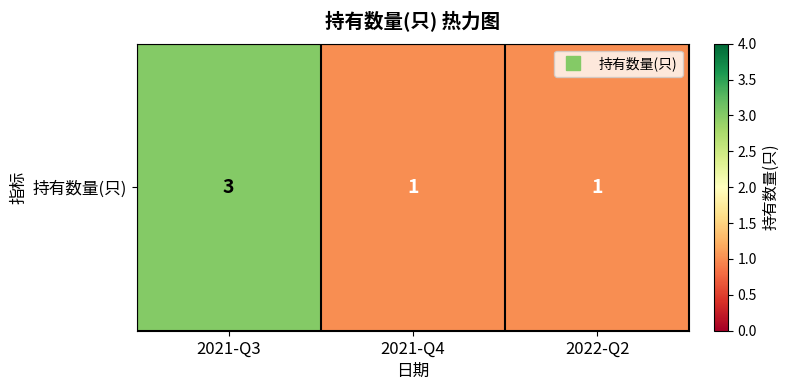

What is the change in value from 2021-Q3 to 2022-Q2?

-2